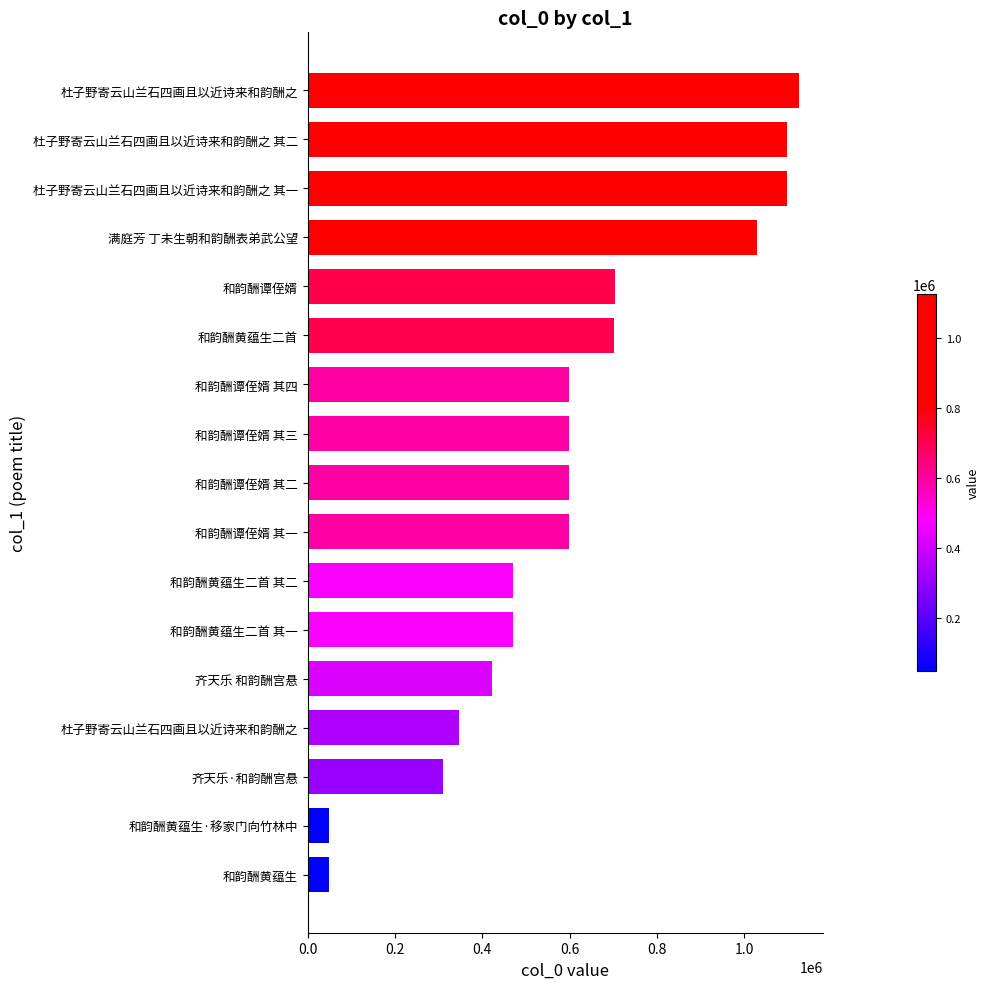

How many data points does each series have?

17